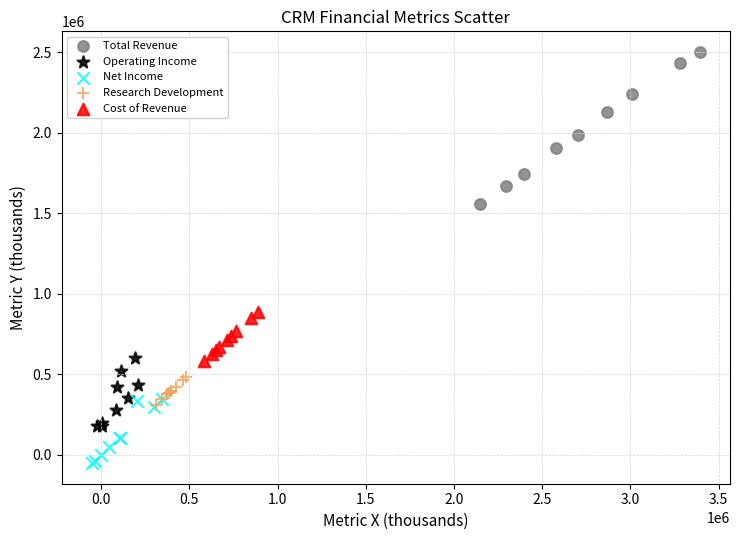

Which series reaches the maximum Y coordinate?

Total Revenue